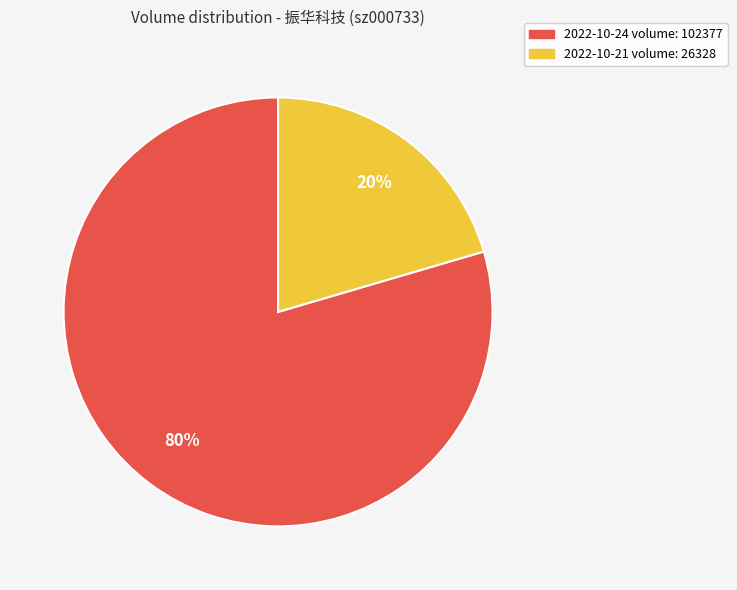

Do 2022-10-24 volume: 102377 and 2022-10-21 volume: 26328 together represent more than half of the pie?

Yes